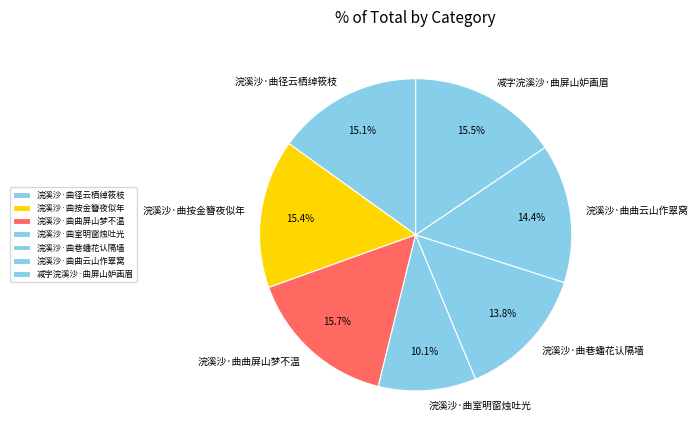

Is it true that 浣溪沙·曲巷蟠花认隔墙 is 14% of the pie?

True